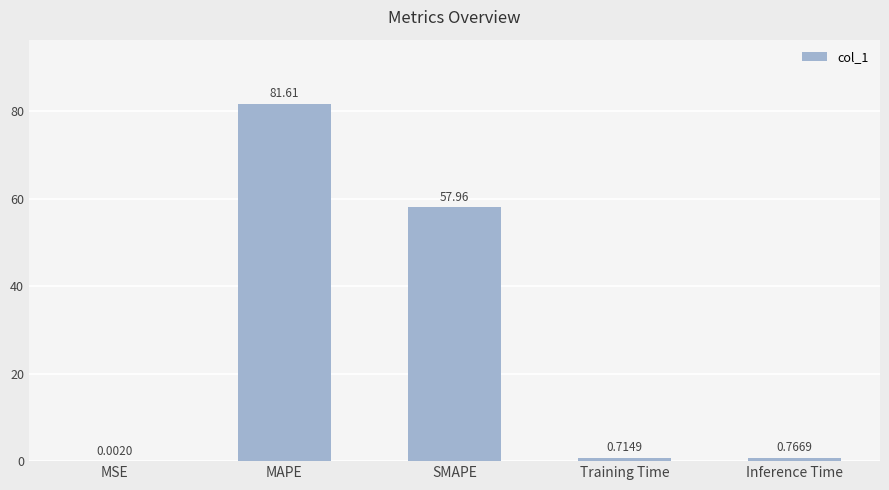

At which category does the chart reach its peak across all series?

MAPE